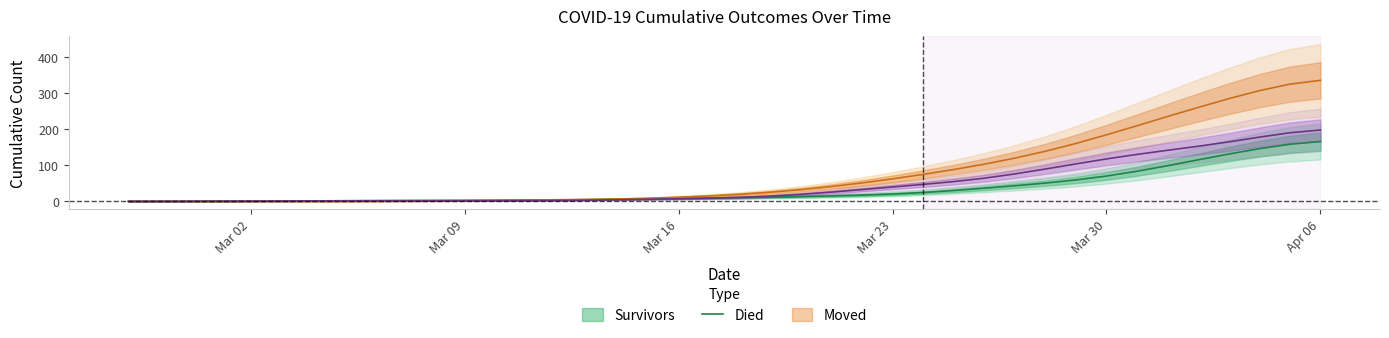

What is the label of the 19th point from the right?

2020-03-19